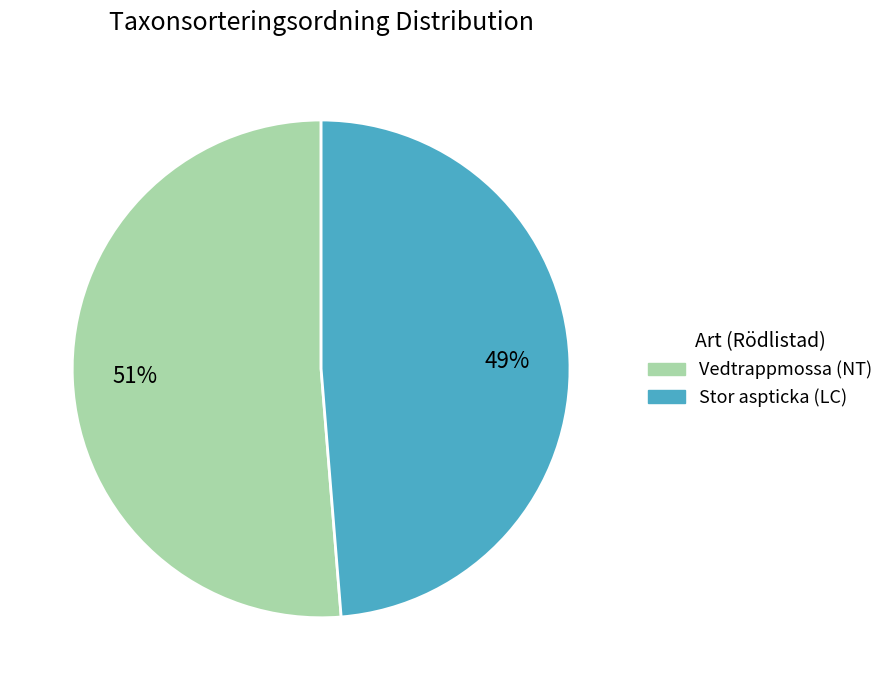

What is the largest slice in the pie chart?

Vedtrappmossa (NT)